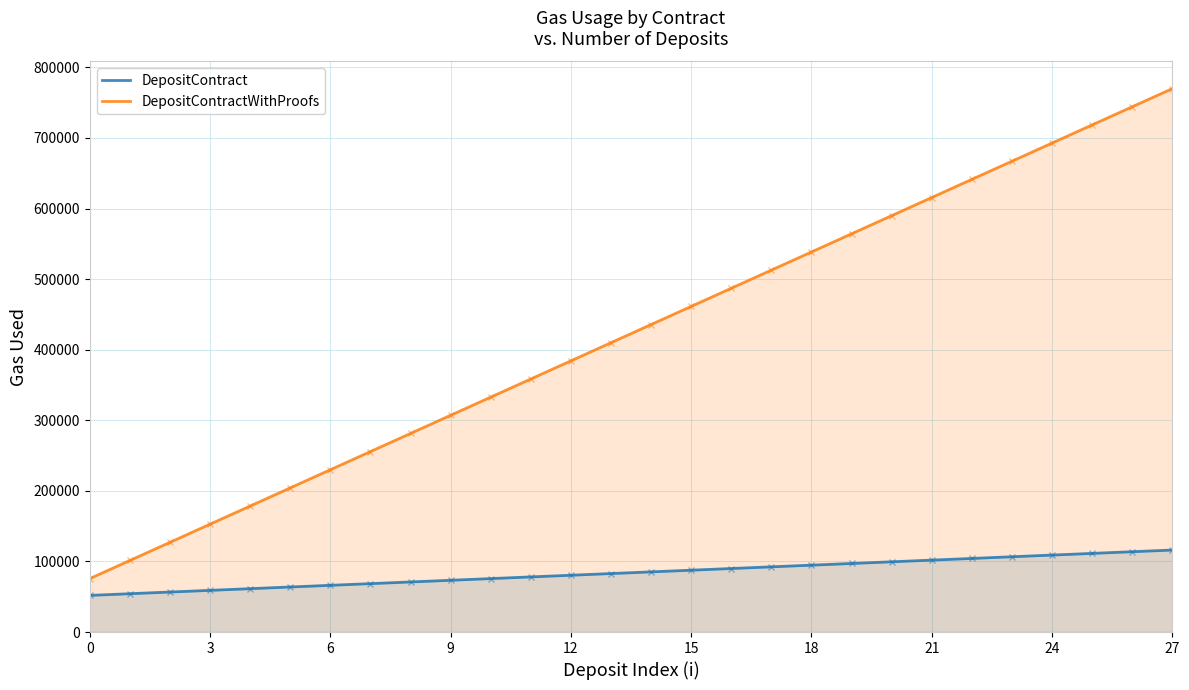

True or false: DepositContractWithProofs has more than 1 interior local peaks.

False